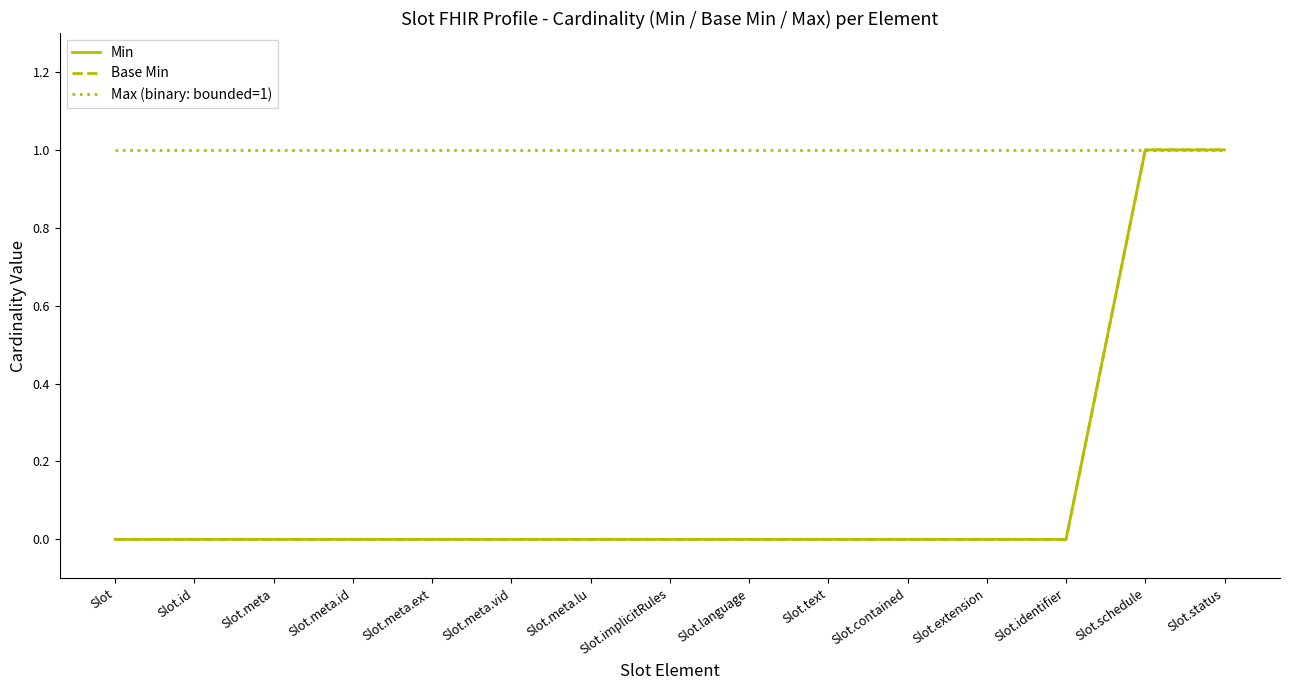

True or false: Max (binary: bounded=1) and Min intersect in this chart.

False